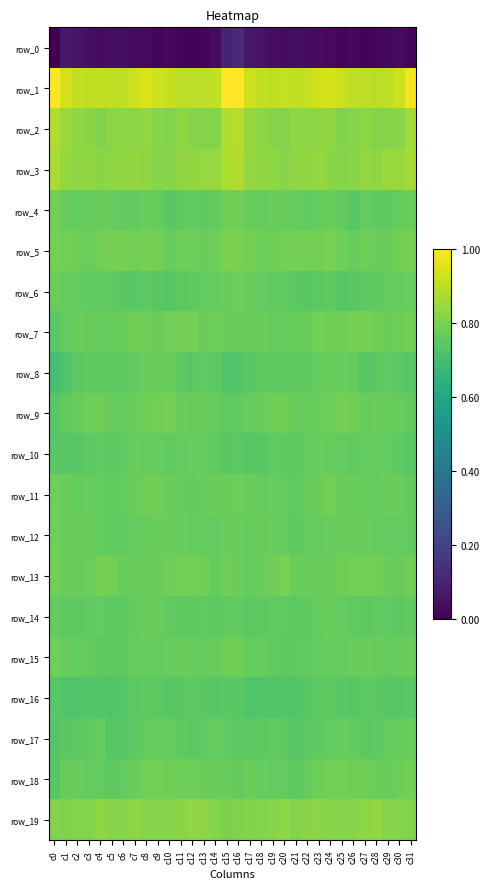

Reading left to right, list all the values displayed in this chart.

row_0: c0=-236.4	c1=-215.2	c2=-220.7	c3=-222.5	c4=-228.0	c5=-224.5	c6=-225.3	c7=-227.3	c8=-228.0	c9=-231.3	c10=-230.2	c11=-232.0	c12=-233.1	c13=-230.6	c14=-227.7	c15=-207.5	c16=-200.7	c17=-216.6	c18=-220.5	c19=-225.2	c20=-227.1	c21=-223.9	c22=-226.7	c23=-227.0	c24=-229.2	c25=-231.6	c26=-230.2	c27=-233.2	c28=-232.4	c29=-229.5	c30=-226.0	c31=-231.0
row_1: c0=65.2	c1=46.9	c2=38.0	c3=37.2	c4=37.7	c5=37.4	c6=37.6	c7=43.7	c8=48.3	c9=44.3	c10=38.9	c11=36.0	c12=35.6	c13=35.5	c14=39.9	c15=66.0	c16=65.5	c17=42.9	c18=38.2	c19=36.6	c20=38.9	c21=36.5	c22=39.4	c23=46.2	c24=48.2	c25=41.6	c26=37.4	c27=35.9	c28=34.9	c29=36.9	c30=43.4	c31=60.6
row_2: c0=31.1	c1=20.3	c2=14.6	c3=13.1	c4=8.7	c5=13.4	c6=14.9	c7=13.4	c8=16.7	c9=10.9	c10=9.0	c11=14.3	c12=11.4	c13=9.3	c14=9.9	c15=30.4	c16=32.3	c17=18.4	c18=15.0	c19=10.8	c20=10.0	c21=15.1	c22=13.2	c23=15.2	c24=15.5	c25=8.5	c26=11.1	c27=14.2	c28=9.8	c29=9.7	c30=11.9	c31=23.6
row_3: c0=27.6	c1=17.9	c2=14.7	c3=15.5	c4=11.9	c5=14.1	c6=16.2	c7=16.9	c8=15.3	c9=11.3	c10=11.1	c11=15.2	c12=16.1	c13=19.1	c14=19.7	c15=29.2	c16=29.5	c17=17.1	c18=15.7	c19=14.2	c20=11.6	c21=15.9	c22=15.4	c23=17.9	c24=12.7	c25=10.8	c26=12.2	c27=16.4	c28=16.2	c29=20.5	c30=18.9	c31=25.2
row_4: c0=-0.1	c1=-4.7	c2=-6.2	c3=-3.9	c4=-4.6	c5=-4.3	c6=-7.5	c7=-7.1	c8=-3.5	c9=-5.3	c10=-11.3	c11=-9.3	c12=-6.2	c13=-9.2	c14=-6.5	c15=0.0	c16=0.6	c17=-4.1	c18=-5.4	c19=-3.8	c20=-4.8	c21=-5.3	c22=-8.1	c23=-5.4	c24=-3.5	c25=-7.6	c26=-12.3	c27=-6.4	c28=-8.1	c29=-8.6	c30=-5.3	c31=-1.8
row_5: c0=3.4	c1=1.2	c2=0.3	c3=-1.7	c4=1.9	c5=3.7	c6=2.5	c7=1.8	c8=3.5	c9=2.8	c10=-4.1	c11=-0.6	c12=-1.0	c13=-3.3	c14=-0.3	c15=5.8	c16=4.9	c17=3.0	c18=-0.9	c19=-1.0	c20=3.2	c21=2.4	c22=3.0	c23=1.4	c24=4.9	c25=-0.6	c26=-4.0	c27=0.5	c28=-2.7	c29=-2.9	c30=1.9	c31=4.5
row_6: c0=-2.6	c1=-6.2	c2=-6.0	c3=-7.4	c4=-7.7	c5=-8.1	c6=-11.9	c7=-11.0	c8=-8.5	c9=-12.1	c10=-13.3	c11=-10.4	c12=-9.5	c13=-6.9	c14=-5.4	c15=-4.0	c16=-1.0	c17=-4.3	c18=-6.5	c19=-7.6	c20=-7.4	c21=-10.1	c22=-12.1	c23=-9.7	c24=-9.0	c25=-13.5	c26=-12.7	c27=-9.5	c28=-9.5	c29=-5.7	c30=-5.1	c31=-3.9
row_7: c0=-11.9	c1=-7.0	c2=-3.1	c3=-4.2	c4=-4.8	c5=-5.6	c6=-2.0	c7=0.4	c8=1.0	c9=-2.8	c10=2.1	c11=3.1	c12=2.5	c13=-1.9	c14=-1.1	c15=-1.9	c16=-3.5	c17=-2.9	c18=-3.4	c19=-3.9	c20=-6.0	c21=-4.2	c22=-1.3	c23=1.7	c24=-1.1	c25=-1.2	c26=2.6	c27=3.5	c28=0.4	c29=-2.3	c30=0.6	c31=1.1
row_8: c0=-24.5	c1=-17.0	c2=-10.1	c3=-9.4	c4=-9.7	c5=-8.7	c6=-8.5	c7=-7.1	c8=-2.8	c9=-4.5	c10=-4.5	c11=-10.3	c12=-11.5	c13=-8.0	c14=-10.3	c15=-16.8	c16=-16.2	c17=-12.2	c18=-9.5	c19=-9.6	c20=-9.6	c21=-8.0	c22=-8.9	c23=-5.0	c24=-3.1	c25=-4.6	c26=-5.8	c27=-12.4	c28=-9.8	c29=-8.3	c30=-11.2	c31=-12.9
row_9: c0=-12.8	c1=-8.2	c2=-4.1	c3=-0.6	c4=0.2	c5=-3.8	c6=-4.9	c7=-3.1	c8=-0.7	c9=1.4	c10=3.0	c11=-3.2	c12=-4.5	c13=-2.5	c14=-4.8	c15=-8.2	c16=-7.5	c17=-5.3	c18=-3.4	c19=0.4	c20=-1.1	c21=-4.3	c22=-5.2	c23=-1.7	c24=-0.3	c25=2.9	c26=1.0	c27=-4.7	c28=-3.4	c29=-3.0	c30=-5.5	c31=-6.4
row_10: c0=-12.8	c1=-12.1	c2=-13.0	c3=-9.1	c4=-8.1	c5=-10.7	c6=-7.8	c7=-4.6	c8=-5.5	c9=-5.5	c10=-7.7	c11=-6.3	c12=-5.2	c13=-6.1	c14=-8.1	c15=-11.3	c16=-9.9	c17=-12.3	c18=-12.4	c19=-7.6	c20=-9.6	c21=-9.9	c22=-6.6	c23=-4.5	c24=-5.8	c25=-6.4	c26=-7.5	c27=-5.7	c28=-4.9	c29=-7.2	c30=-8.7	c31=-12.4
row_11: c0=-1.2	c1=-2.7	c2=-5.1	c3=-4.5	c4=-5.1	c5=-7.9	c6=-5.4	c7=-2.2	c8=-0.0	c9=-0.0	c10=-2.7	c11=-3.8	c12=-6.4	c13=-4.2	c14=-2.6	c15=-2.8	c16=-0.3	c17=-3.8	c18=-5.1	c19=-4.1	c20=-6.5	c21=-7.6	c22=-4.0	c23=-1.8	c24=1.0	c25=-1.7	c26=-2.7	c27=-5.1	c28=-5.7	c29=-3.7	c30=-3.3	c31=-6.2
row_12: c0=-1.0	c1=-4.5	c2=-4.7	c3=-4.0	c4=-4.9	c5=-7.6	c6=-7.8	c7=-5.0	c8=-5.2	c9=-2.6	c10=-2.9	c11=-3.9	c12=-5.5	c13=-6.1	c14=-6.2	c15=-3.3	c16=-3.7	c17=-4.9	c18=-4.5	c19=-3.7	c20=-6.1	c21=-8.5	c22=-6.6	c23=-5.2	c24=-4.4	c25=-2.2	c26=-3.6	c27=-4.0	c28=-5.9	c29=-6.5	c30=-6.3	c31=-6.5
row_13: c0=1.4	c1=-4.1	c2=-3.9	c3=-2.0	c4=4.0	c5=1.6	c6=-4.8	c7=-3.4	c8=-3.6	c9=-1.6	c10=0.6	c11=2.1	c12=1.6	c13=-0.2	c14=-5.0	c15=0.3	c16=-1.6	c17=-5.1	c18=-3.3	c19=-0.0	c20=4.7	c21=-1.6	c22=-4.8	c23=-3.5	c24=-2.9	c25=-0.8	c26=1.4	c27=1.9	c28=1.5	c29=-2.2	c30=-4.7	c31=0.2
row_14: c0=-5.3	c1=-8.9	c2=-9.3	c3=-8.3	c4=-7.0	c5=-9.0	c6=-9.9	c7=-5.8	c8=-3.0	c9=-4.8	c10=-8.1	c11=-8.6	c12=-8.9	c13=-7.3	c14=-9.7	c15=-7.5	c16=-6.1	c17=-10.2	c18=-8.7	c19=-8.1	c20=-7.3	c21=-10.1	c22=-8.5	c23=-4.9	c24=-2.3	c25=-6.8	c26=-8.1	c27=-9.4	c28=-7.8	c29=-7.6	c30=-10.6	c31=-6.6
row_15: c0=-0.3	c1=-4.2	c2=-5.1	c3=-5.2	c4=-10.1	c5=-7.5	c6=-8.6	c7=-5.8	c8=-5.2	c9=-5.9	c10=-3.8	c11=-2.2	c12=-3.1	c13=-6.0	c14=-4.0	c15=-0.9	c16=0.6	c17=-5.4	c18=-4.4	c19=-7.6	c20=-9.0	c21=-7.9	c22=-8.4	c23=-5.0	c24=-5.7	c25=-5.4	c26=-2.8	c27=-2.2	c28=-4.3	c29=-5.5	c30=-3.1	c31=-2.3
row_16: c0=-12.5	c1=-15.5	c2=-17.1	c3=-15.0	c4=-15.8	c5=-16.2	c6=-14.1	c7=-9.8	c8=-8.9	c9=-9.9	c10=-13.1	c11=-11.6	c12=-9.3	c13=-11.9	c14=-13.1	c15=-11.8	c16=-11.6	c17=-16.7	c18=-15.9	c19=-15.7	c20=-15.6	c21=-16.0	c22=-12.6	c23=-9.3	c24=-8.9	c25=-11.4	c26=-12.8	c27=-10.5	c28=-10.0	c29=-12.4	c30=-12.2	c31=-11.5
row_17: c0=-14.2	c1=-11.3	c2=-9.8	c3=-8.3	c4=-7.1	c5=-12.3	c6=-11.4	c7=-8.6	c8=-6.7	c9=-5.6	c10=-5.7	c11=-9.2	c12=-9.6	c13=-7.3	c14=-5.9	c15=-8.4	c16=-10.0	c17=-10.3	c18=-9.1	c19=-7.5	c20=-8.7	c21=-12.5	c22=-10.6	c23=-7.8	c24=-6.2	c25=-5.6	c26=-6.4	c27=-10.0	c28=-9.3	c29=-5.8	c30=-5.3	c31=-3.6
row_18: c0=-12.6	c1=-4.4	c2=-3.1	c3=-6.8	c4=-5.7	c5=-9.4	c6=-6.9	c7=-2.2	c8=1.5	c9=1.9	c10=0.3	c11=-0.6	c12=-0.3	c13=-3.4	c14=-3.7	c15=-3.2	c16=-7.0	c17=-1.7	c18=-5.0	c19=-6.5	c20=-6.8	c21=-8.9	c22=-5.4	c23=-0.5	c24=2.0	c25=1.1	c26=0.3	c27=-0.3	c28=-1.5	c29=-4.3	c30=-0.5	c31=2.0
row_19: c0=8.7	c1=7.8	c2=9.9	c3=10.0	c4=14.4	c5=10.7	c6=11.0	c7=14.2	c8=11.6	c9=11.1	c10=10.6	c11=12.4	c12=16.5	c13=13.4	c14=9.3	c15=6.2	c16=7.7	c17=9.1	c18=10.1	c19=11.1	c20=14.2	c21=9.9	c22=12.7	c23=13.5	c24=10.8	c25=10.7	c26=11.0	c27=14.1	c28=16.5	c29=11.1	c30=10.5	c31=8.7